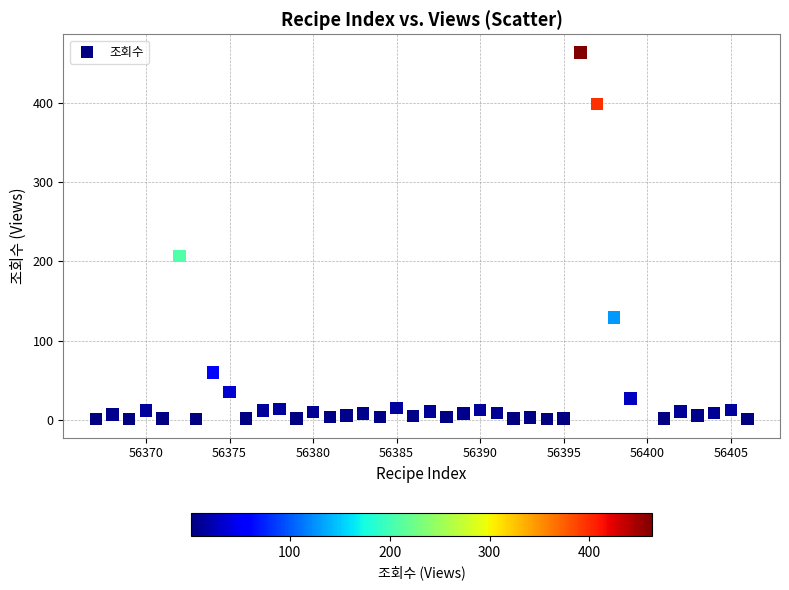

What is the range of Y values (max minus min)?

462